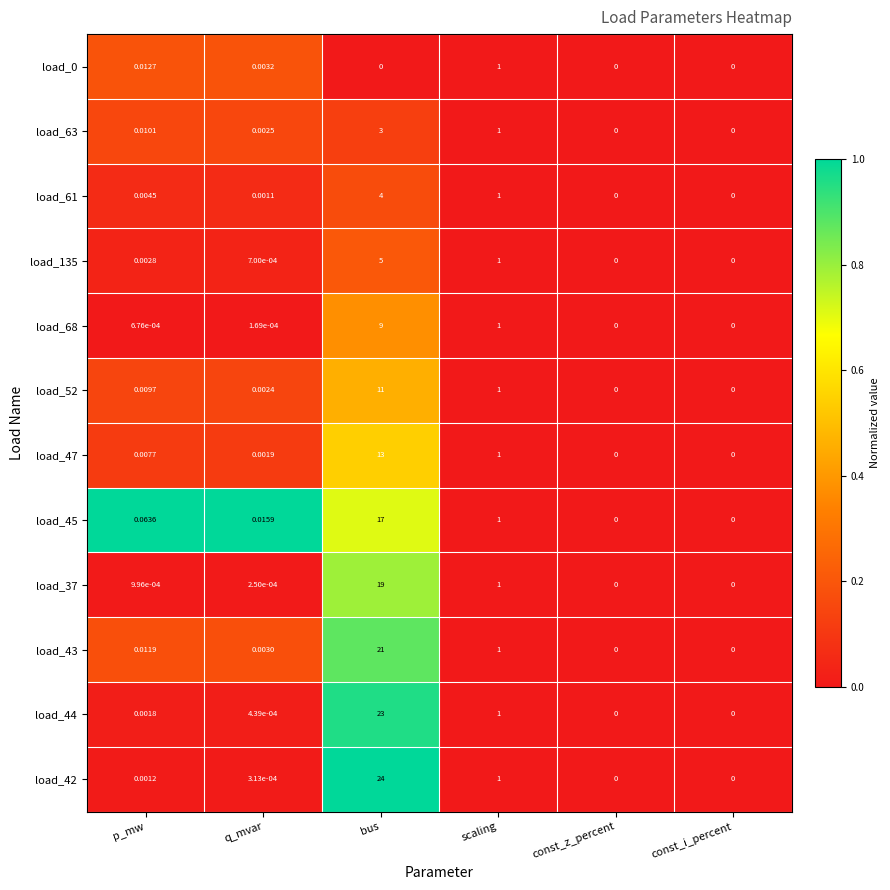

Which series has the widest spread of values?

load_42